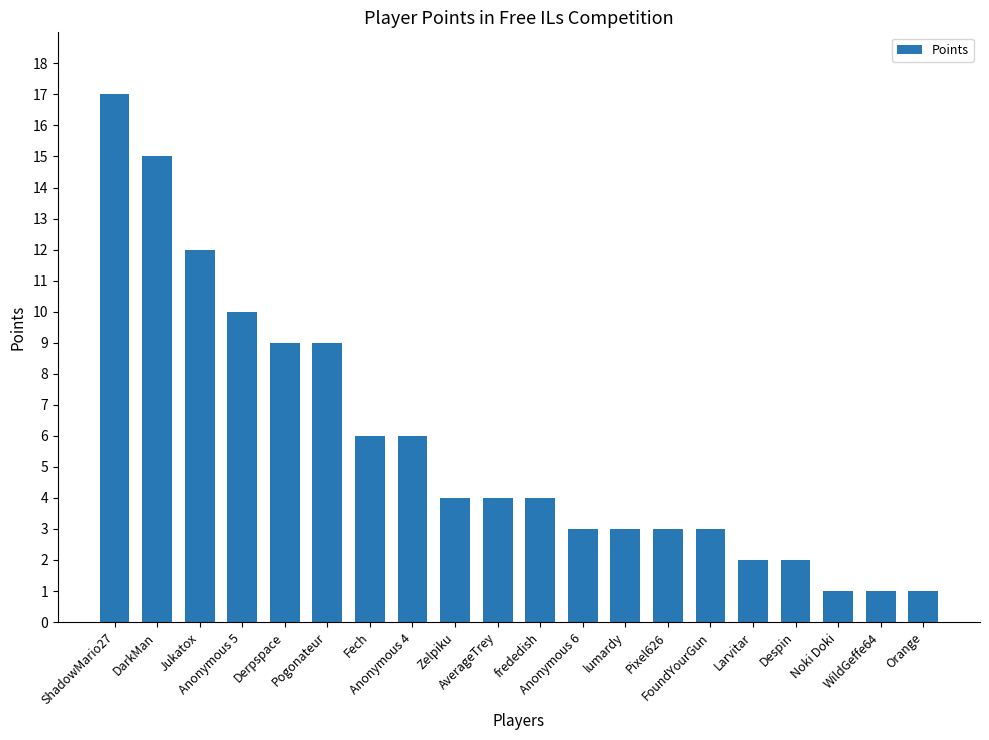

What is the value of the 3rd bar from the left?

12